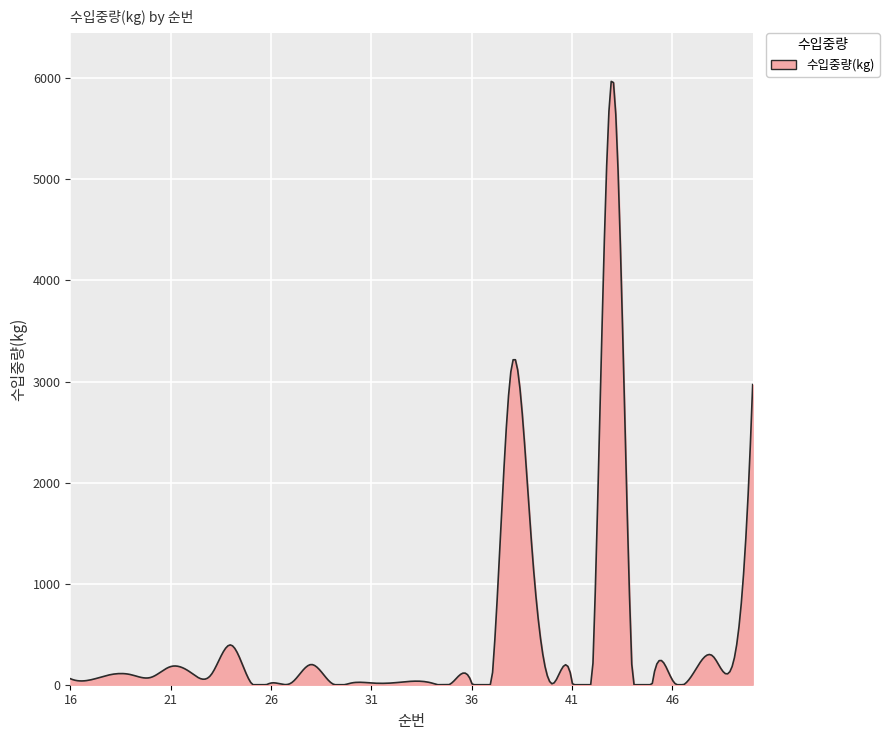

Count the number of data series in this chart.

1